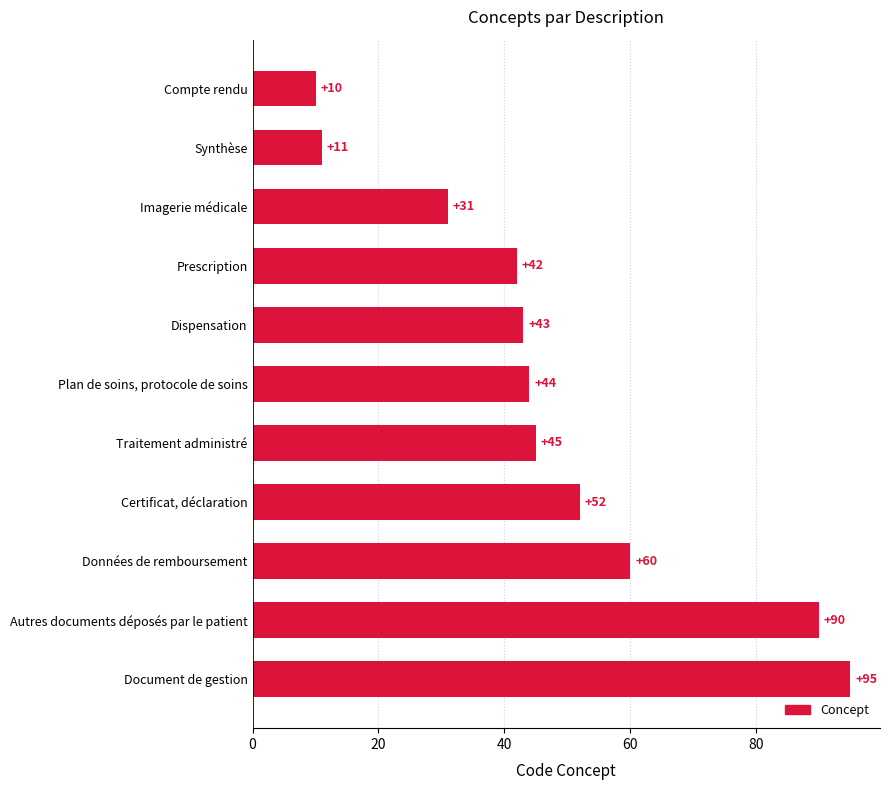

What is the maximum value shown in the chart?

95